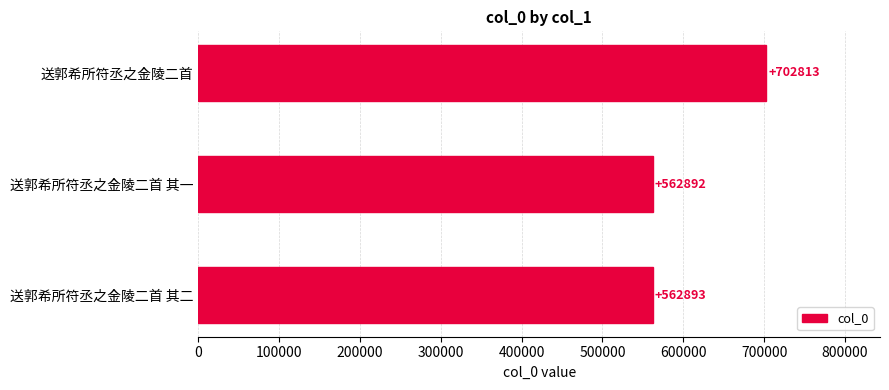

What is the difference between the maximum and second lowest values?

139920